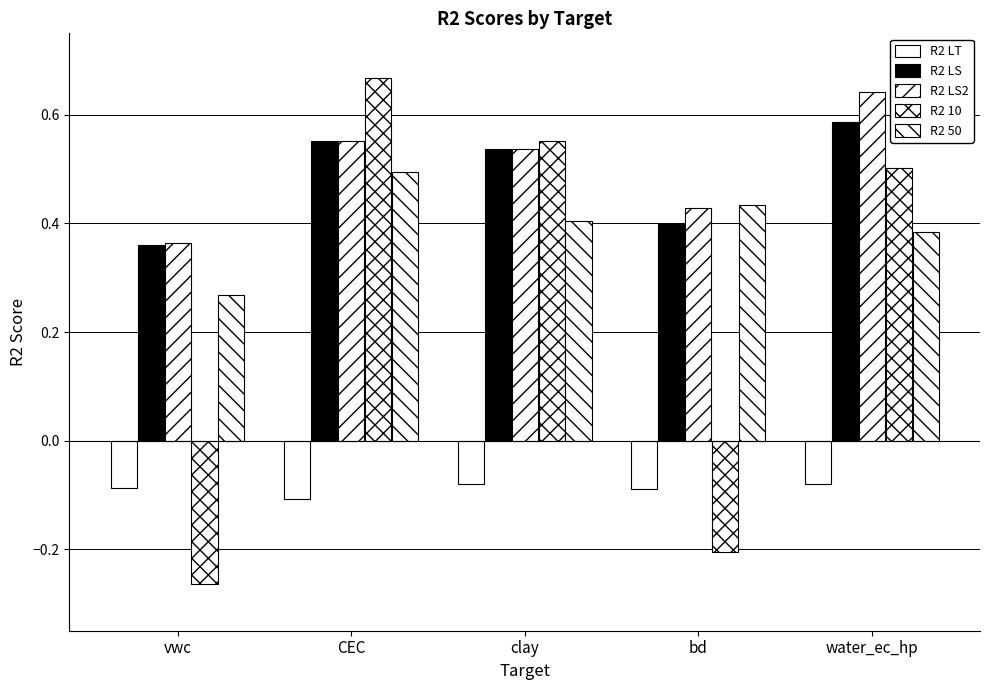

Which series changed the most between vwc and CEC?

R2 10